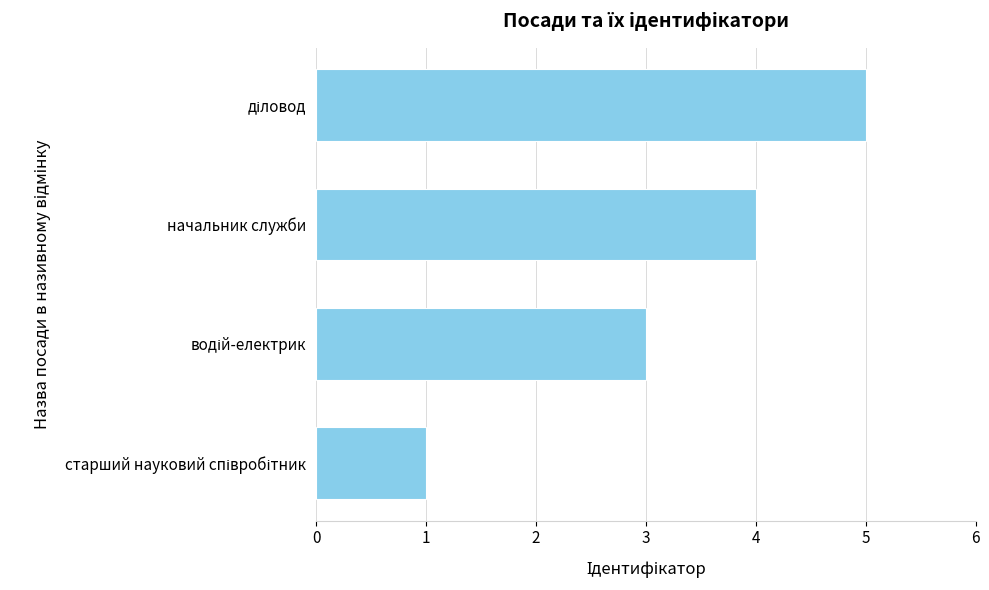

What is the smallest value displayed?

1